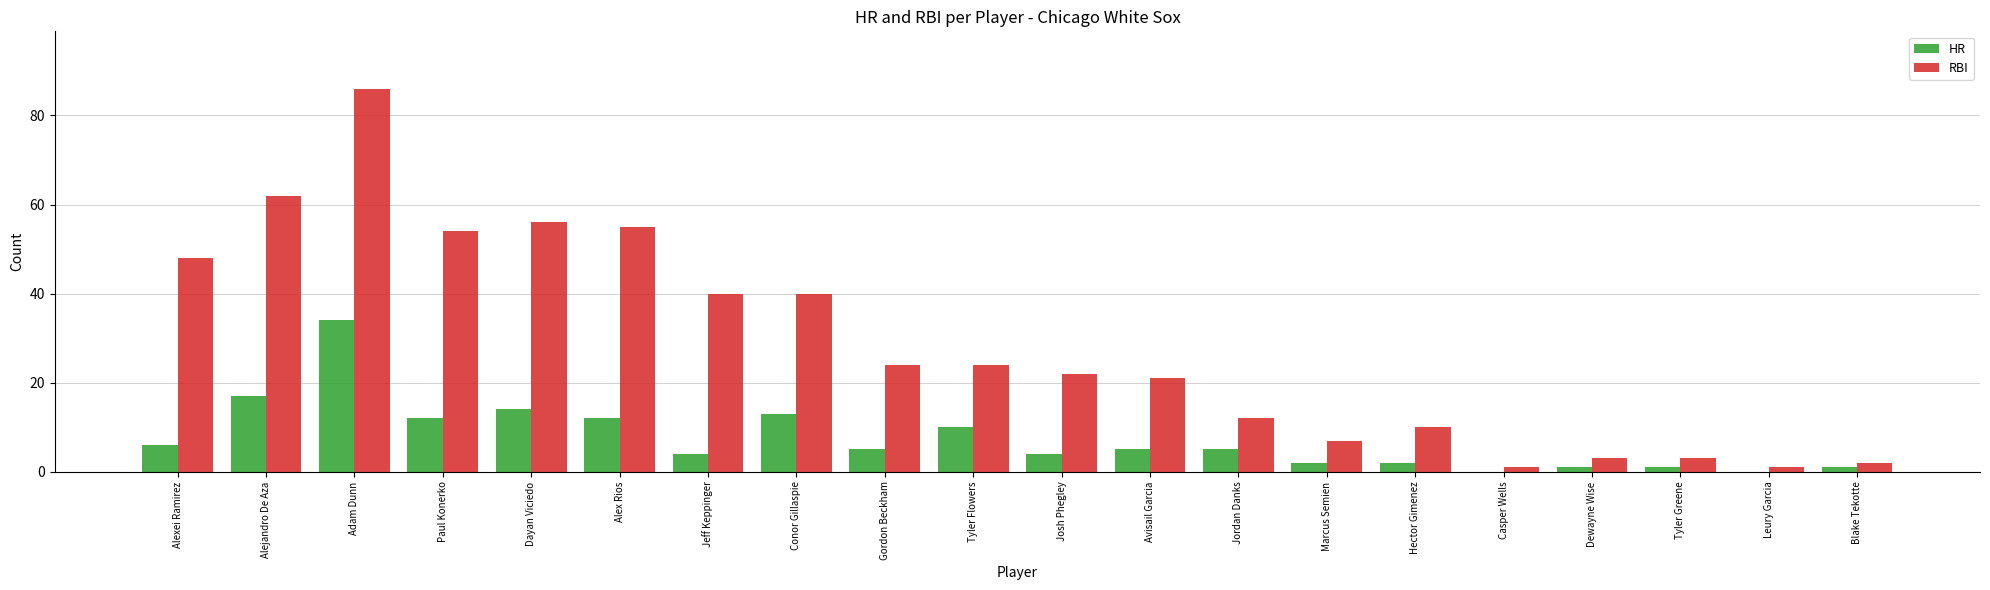

At which category is the sum across all series the highest?

Adam Dunn